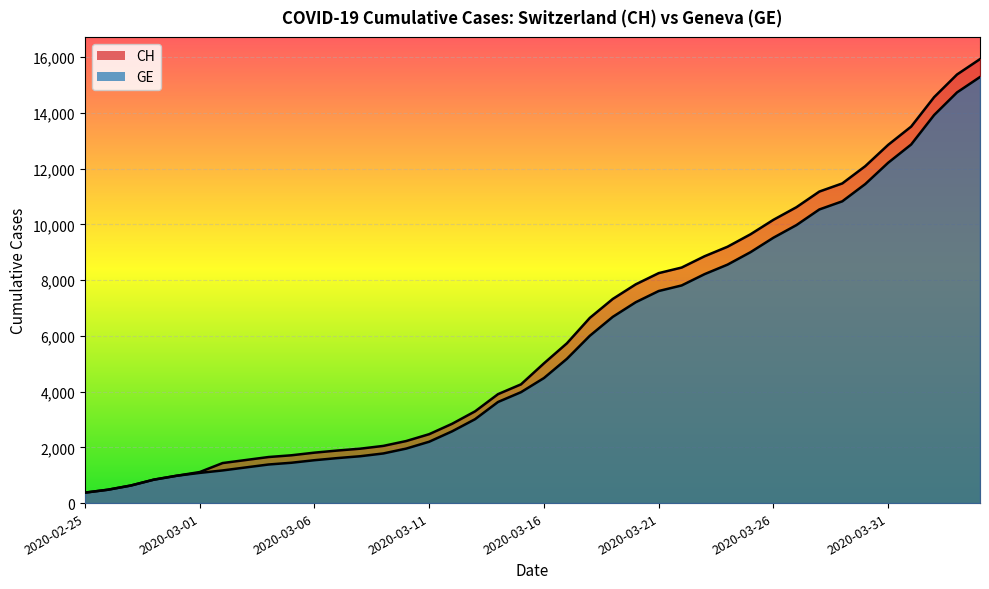

At which category is the sum across all series the highest?

2020-04-04